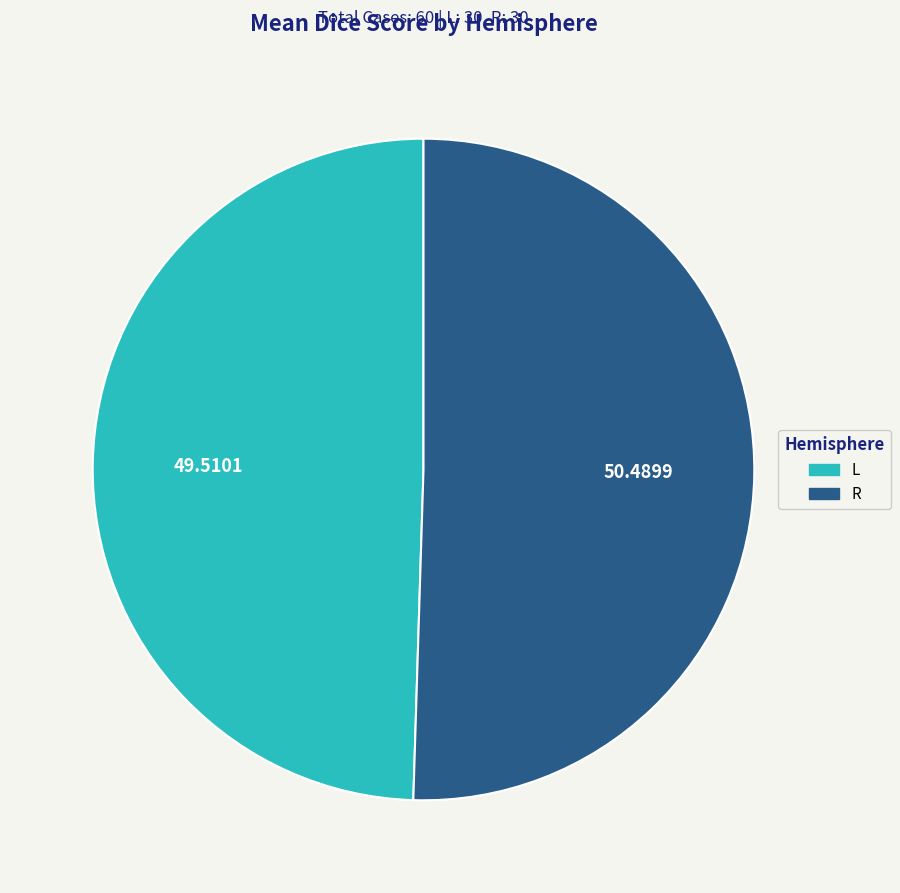

Rank the categories by value from highest to lowest.

R, L